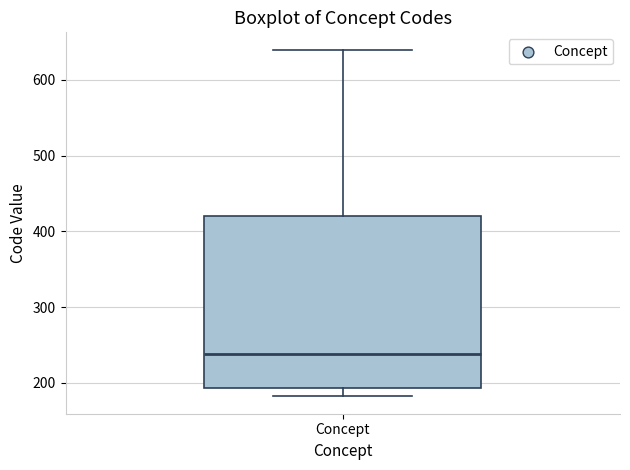

Transcribe this box plot: give where the median line is, the range the box spans, and where the two whiskers end, as read against the y-axis. The values are not printed on the chart, so give them approximately, as read against the axis.

median 240, box 190 to 420, whiskers 180 to 640